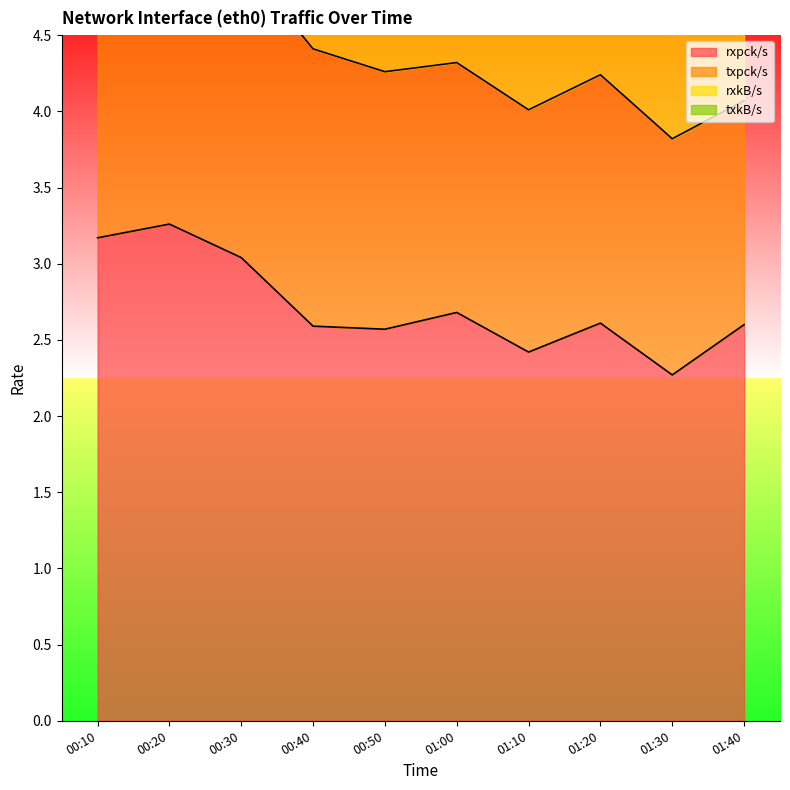

True or false: txpck/s and rxpck/s intersect in this chart.

False